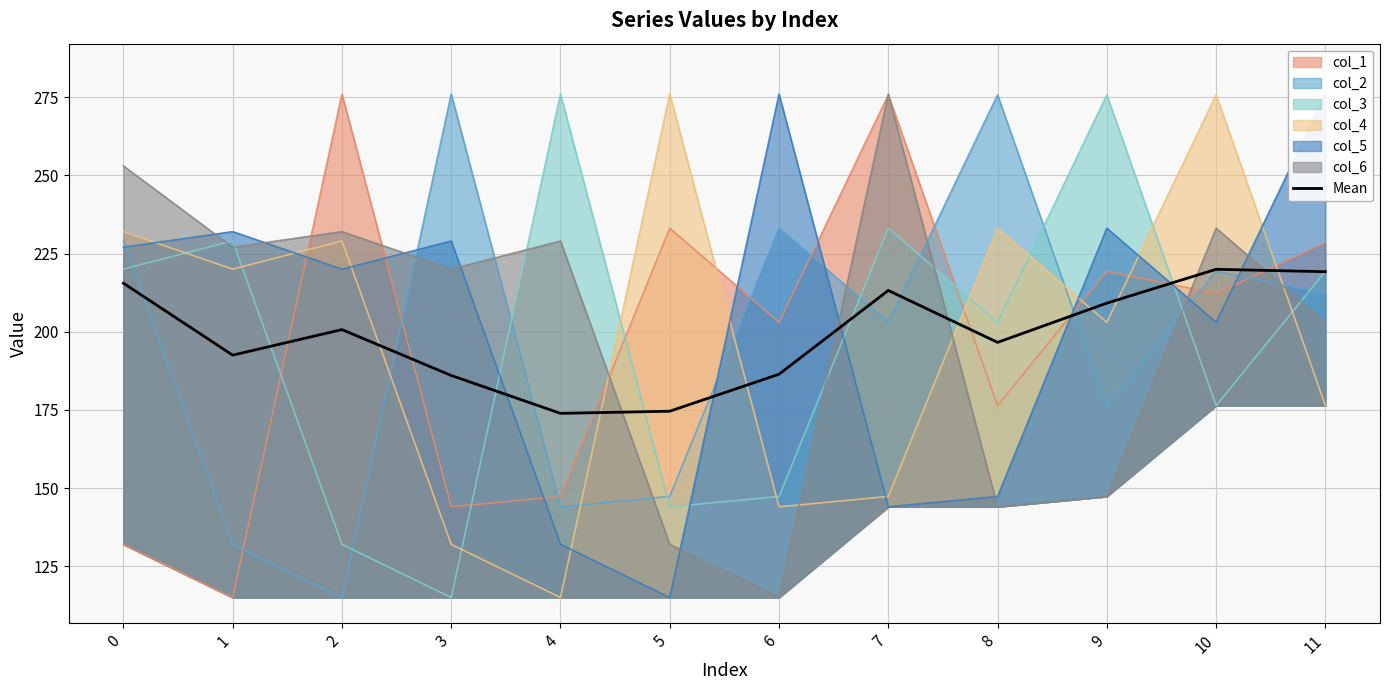

Reading left to right, extract all data points from this chart.

215.5	192.5	200.7	186.0	173.9	174.6	186.4	213.2	196.6	209.1	219.9	219.2